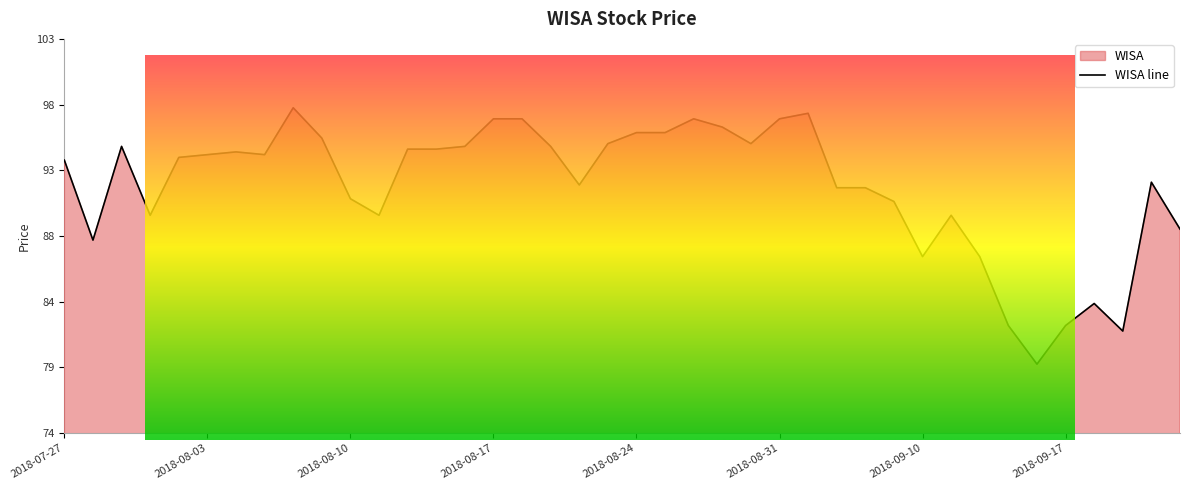

What is the difference between the maximum and second lowest values?

16.2